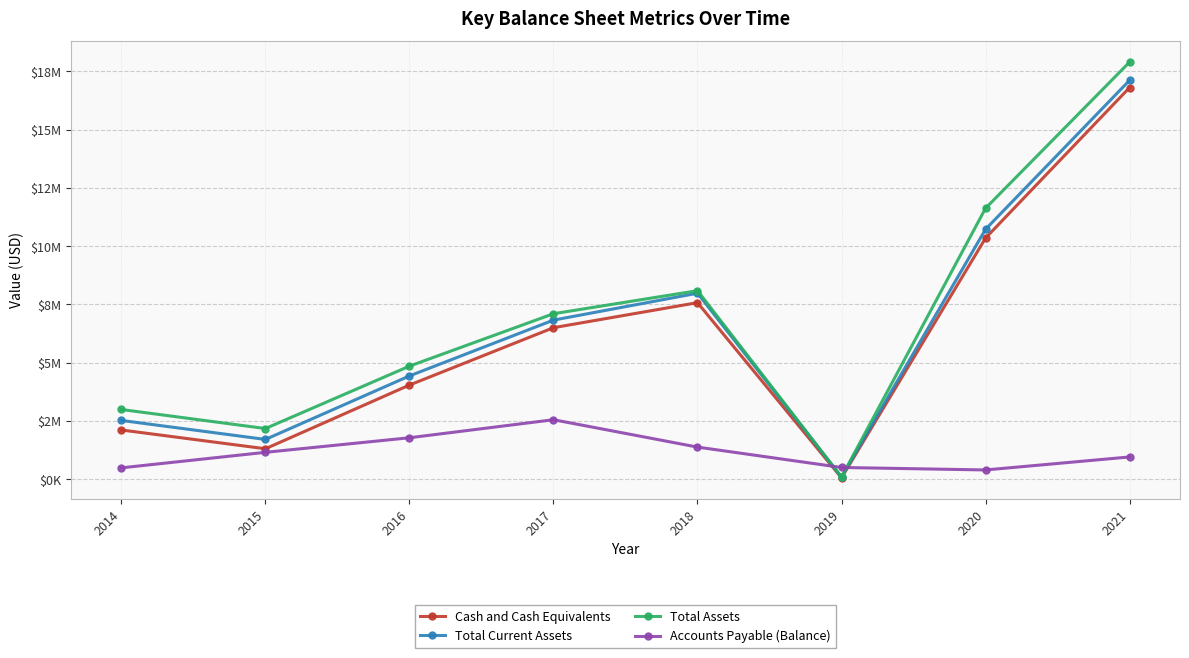

Which category has the lowest value across all series?

2019